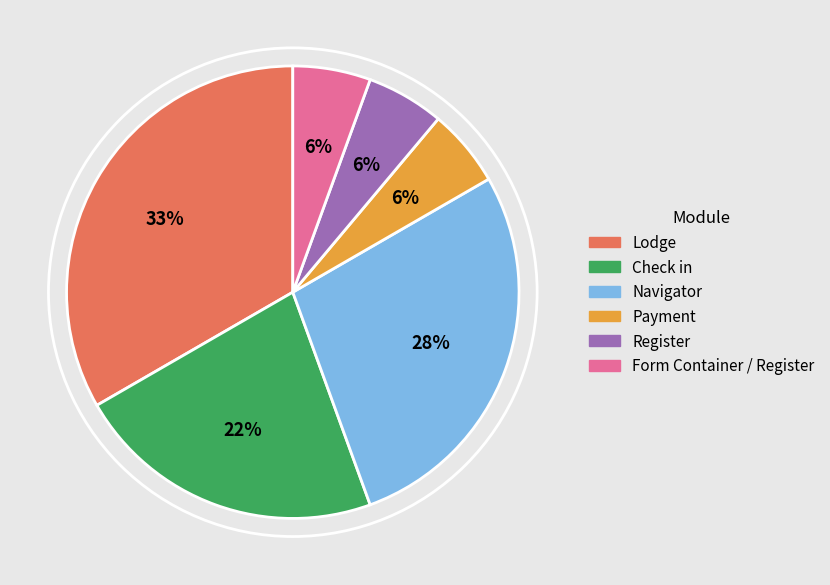

To the nearest percent, what portion does Navigator represent?

28%